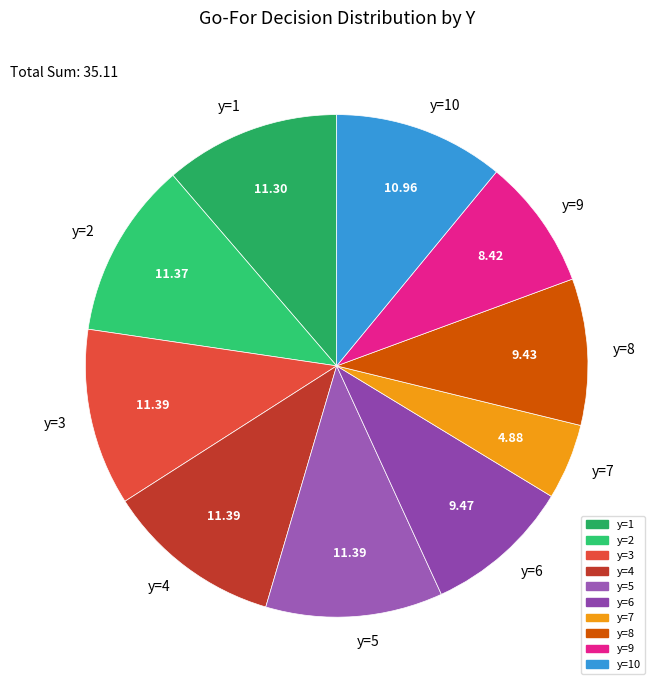

Do y=1 and y=3 together represent more than half of the pie?

No